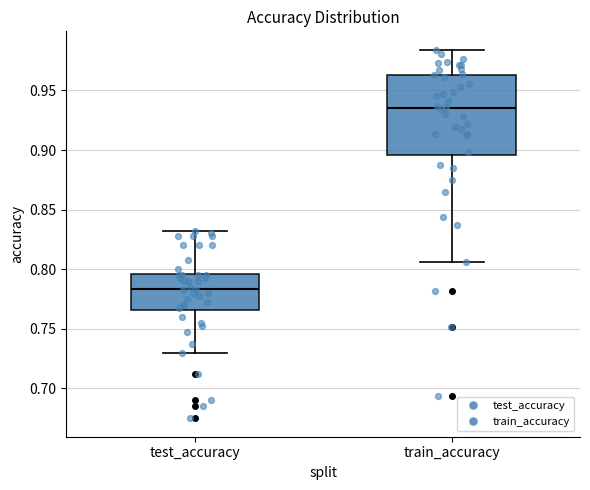

Reading left to right, transcribe this box plot: for each box, give where its median line is, the range the box spans, and where its two whiskers end, as read against the y-axis. The values are not printed on the chart, so give them approximately, as read against the axis.

test_accuracy: median 0.785, box 0.765 to 0.795, whiskers 0.730 to 0.835
train_accuracy: median 0.935, box 0.895 to 0.965, whiskers 0.805 to 0.985